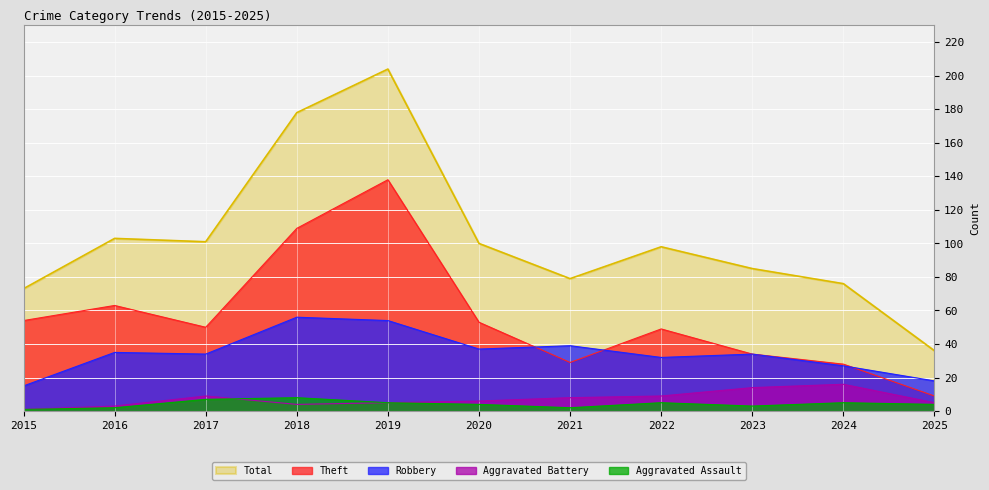

True or false: Aggravated Battery and Total cross at least once.

False